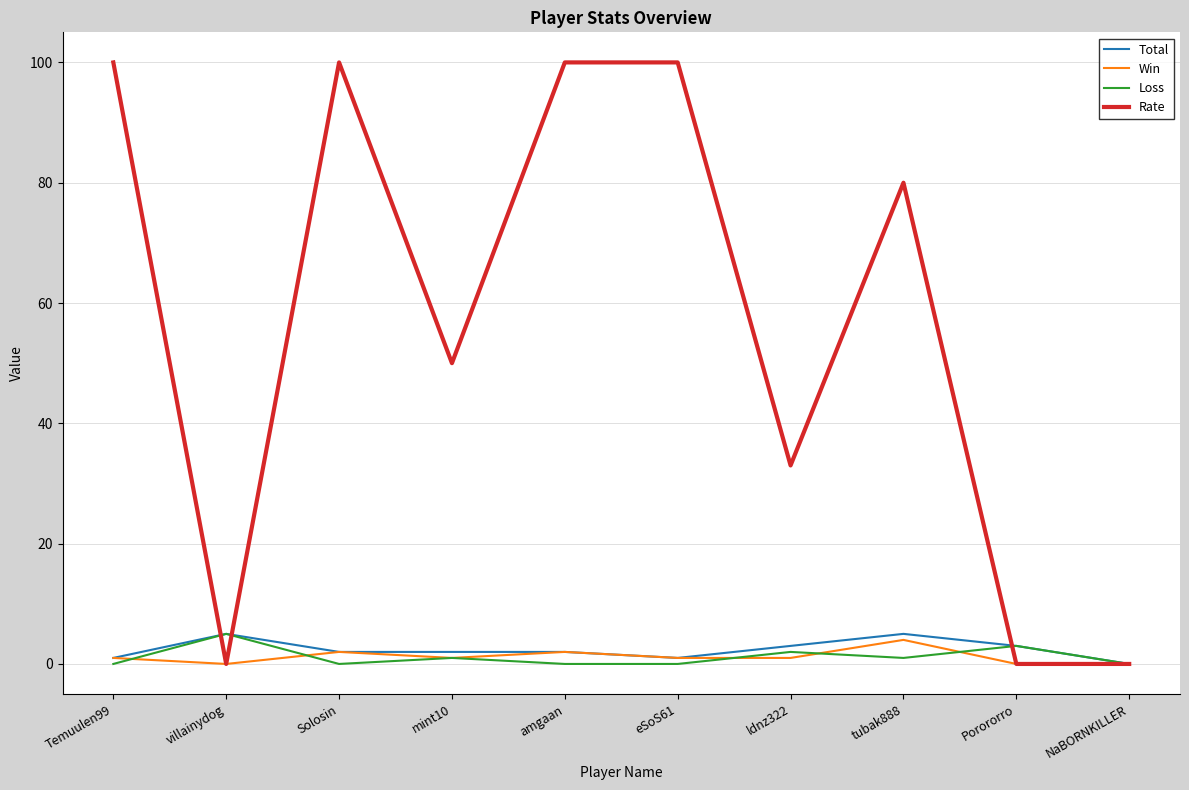

Reading left to right, transcribe all the data shown in this chart.

Total: Temuulen99=1	villainydog=5	Solosin=2	mint10=2	amgaan=2	eSoS61=1	ldnz322=3	tubak888=5	Porororro=3	NaBORNKILLER=0
Win: Temuulen99=1	villainydog=0	Solosin=2	mint10=1	amgaan=2	eSoS61=1	ldnz322=1	tubak888=4	Porororro=0	NaBORNKILLER=0
Loss: Temuulen99=0	villainydog=5	Solosin=0	mint10=1	amgaan=0	eSoS61=0	ldnz322=2	tubak888=1	Porororro=3	NaBORNKILLER=0
Rate: Temuulen99=100	villainydog=0	Solosin=100	mint10=50	amgaan=100	eSoS61=100	ldnz322=33	tubak888=80	Porororro=0	NaBORNKILLER=0